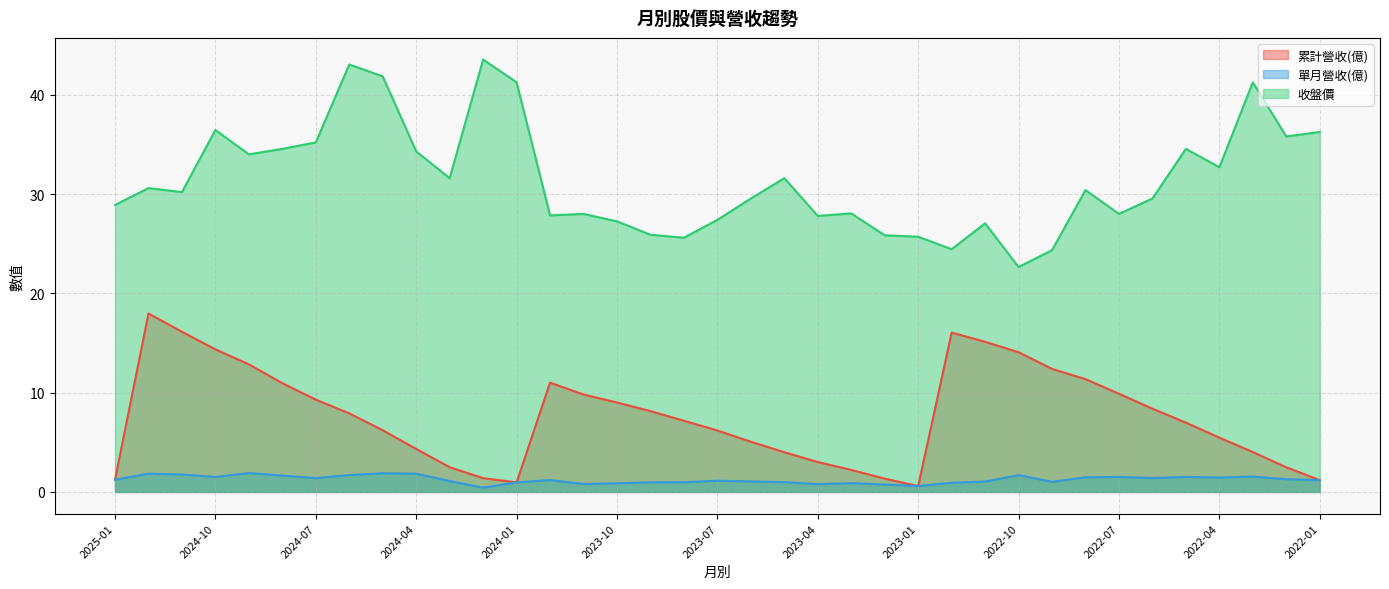

True or false: 累計營收(億) has more than 1 points higher than both neighbors.

True